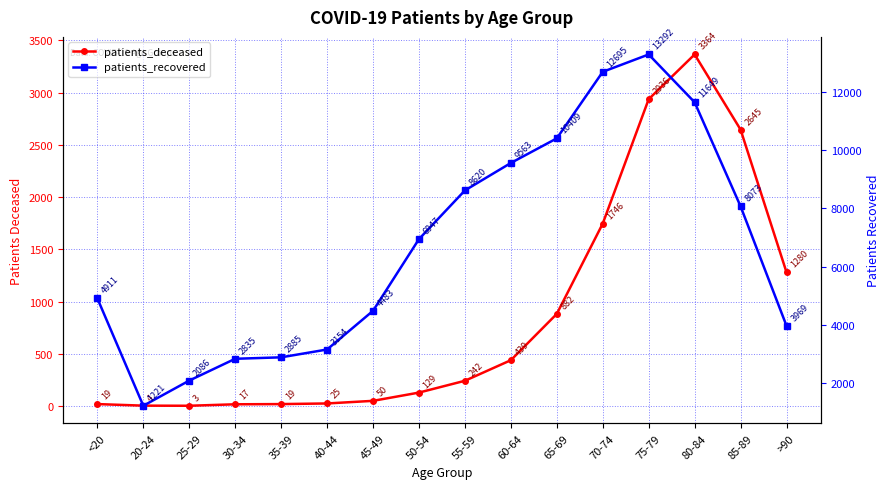

List the labels in order of patients_recovered value, largest first.

75-79, 70-74, 80-84, 65-69, 60-64, 55-59, 85-89, 50-54, <20, 45-49, >90, 40-44, 35-39, 30-34, 25-29, 20-24